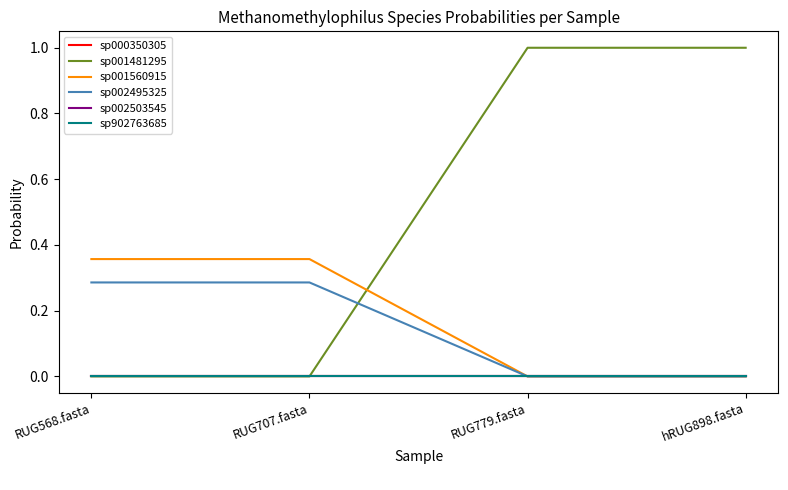

What is the spread (max minus min) of values at RUG568.fasta?

0.4